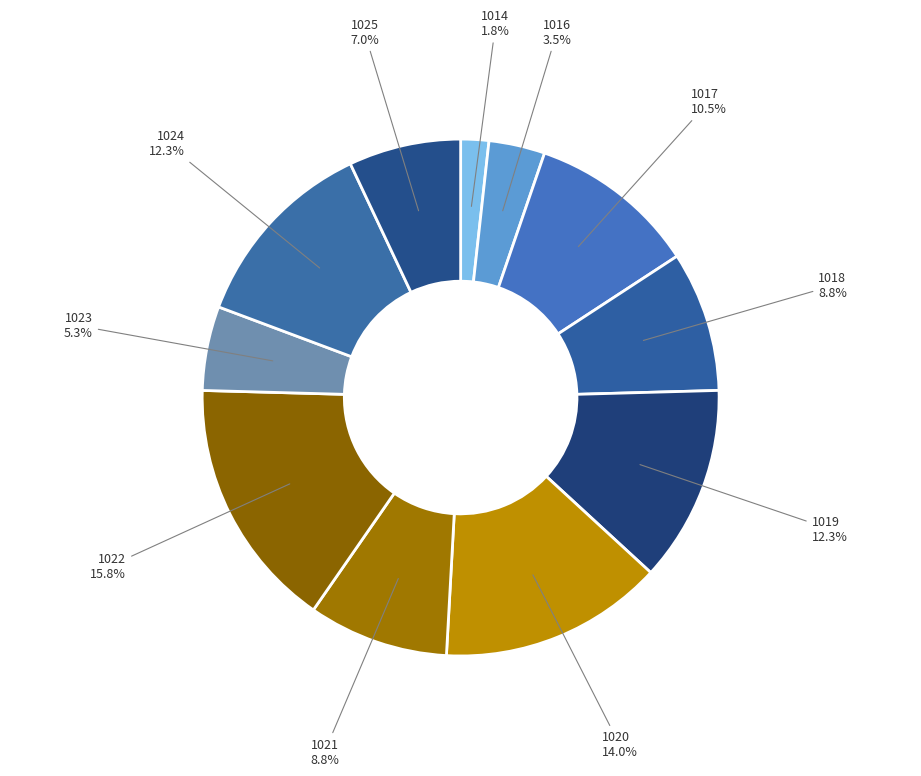

How many segments does this pie chart have?

11